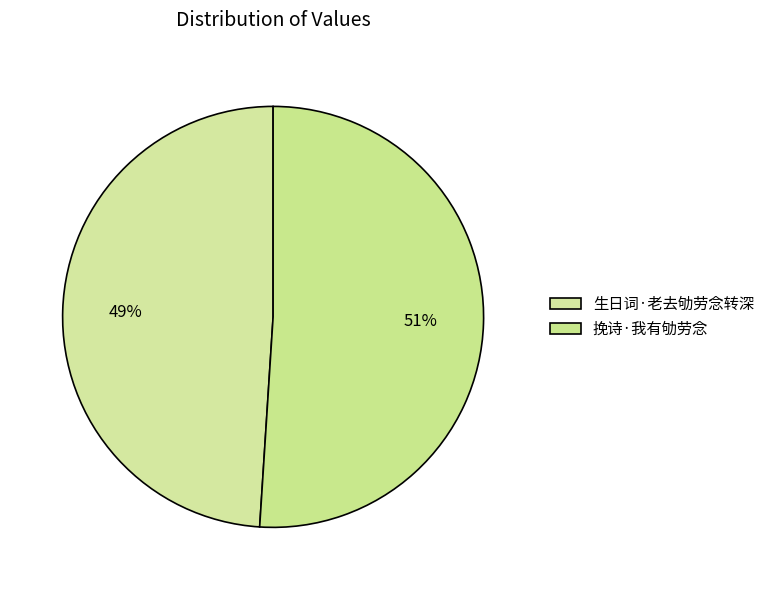

Combined, do 生日词·老去劬劳念转深 and 挽诗·我有劬劳念 account for over 50%?

Yes